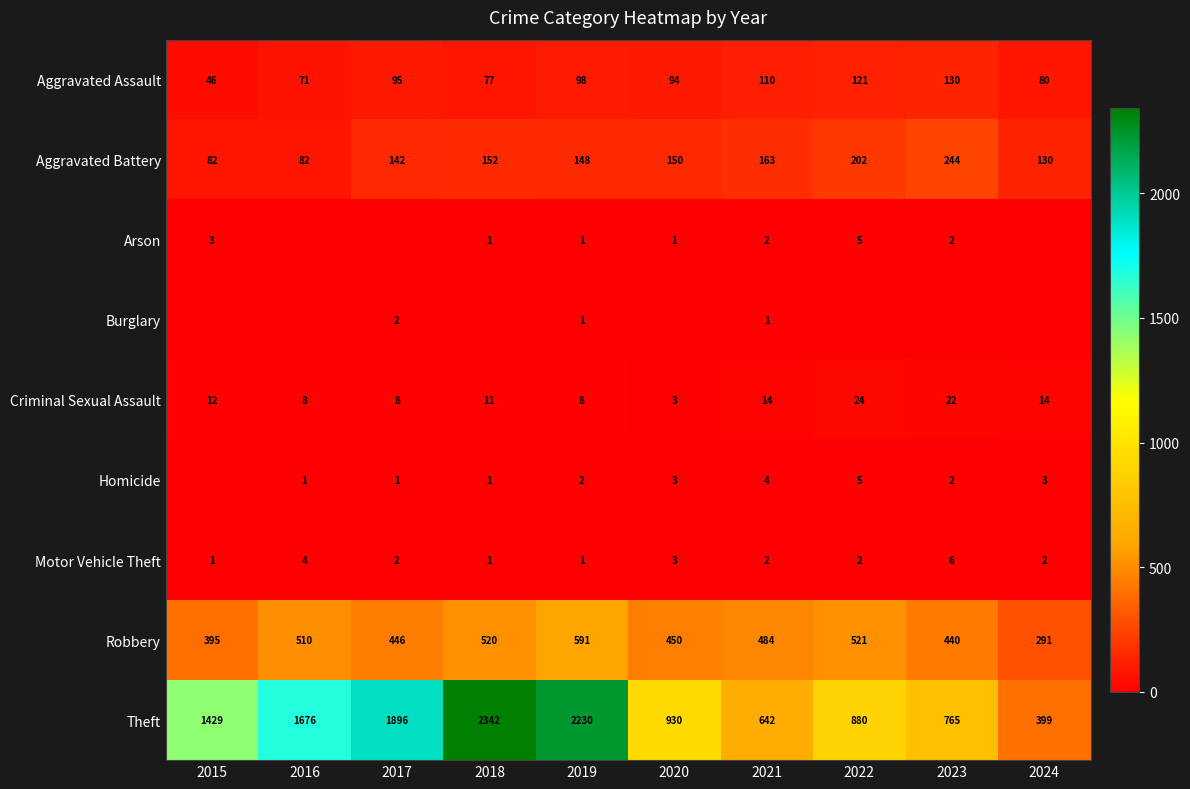

Rank the categories by Robbery value from highest to lowest.

2019, 2022, 2018, 2016, 2021, 2020, 2017, 2023, 2015, 2024